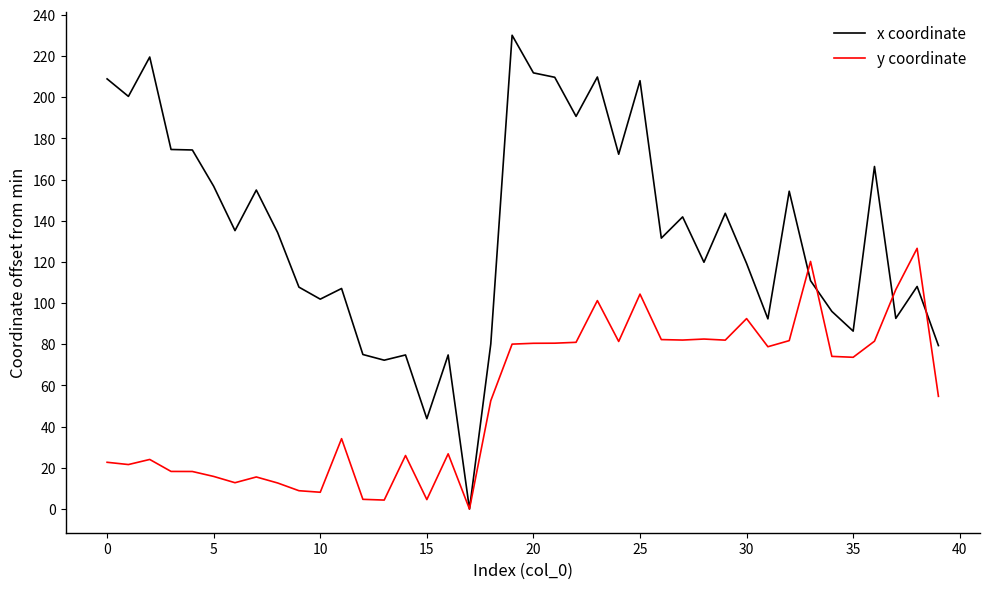

True or false: x coordinate and y coordinate cross at least once.

True